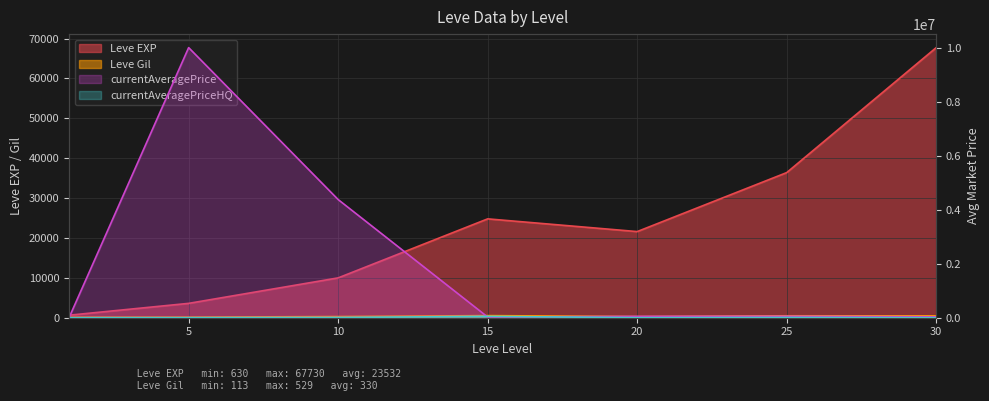

What is the maximum value for Leve Gil?

529